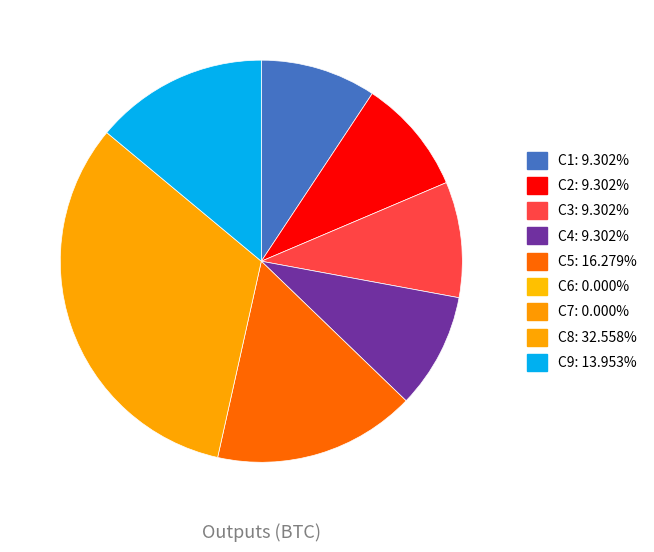

Is there any slice that represents more than half of the pie?

No